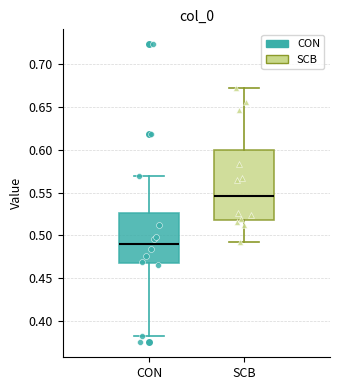

Reading left to right, read every box against the y-axis: the position of its median line, the range the box covers, and the ends of its whiskers. The values are not printed on the chart, so give them approximately, as read against the axis.

CON: median 0.490, box 0.470 to 0.525, whiskers 0.385 to 0.570
SCB: median 0.545, box 0.520 to 0.600, whiskers 0.495 to 0.670